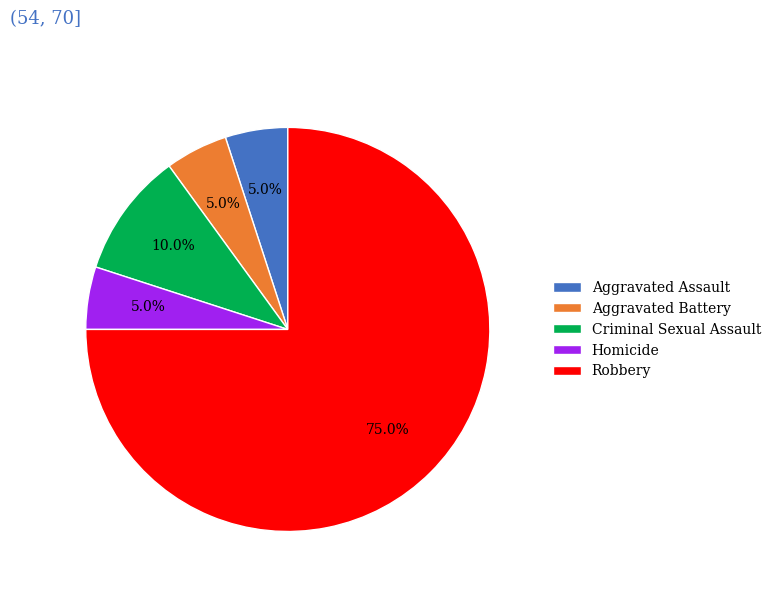

Approximately how many times larger is the value at Robbery compared to Aggravated Battery?

15.0